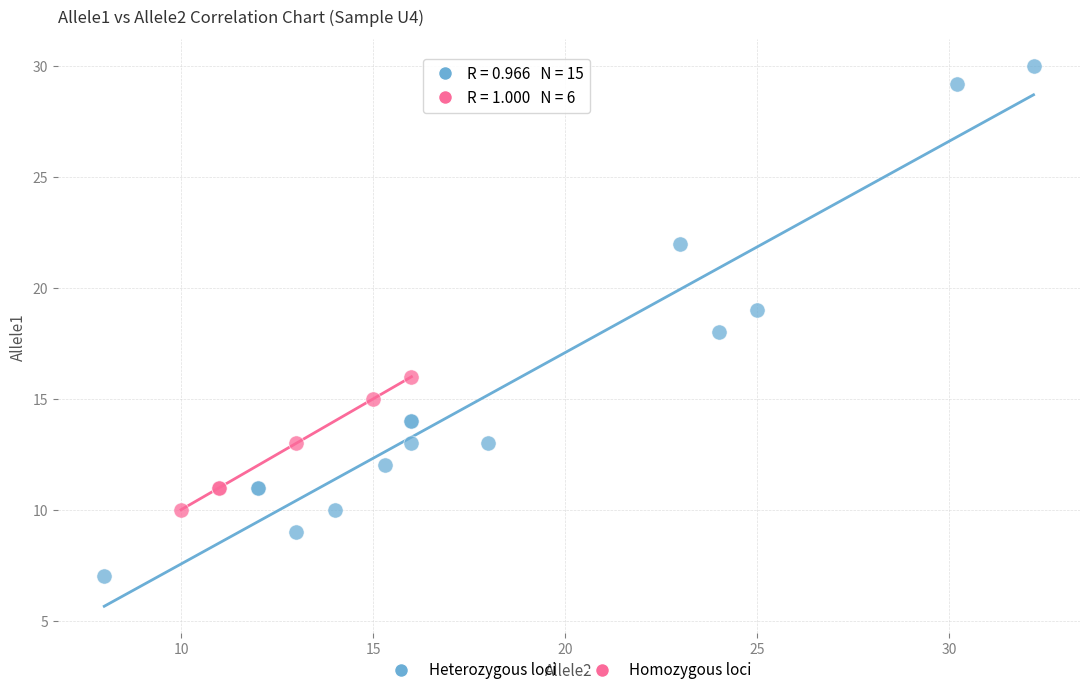

Which series contains the lowest Y value?

Heterozygous loci